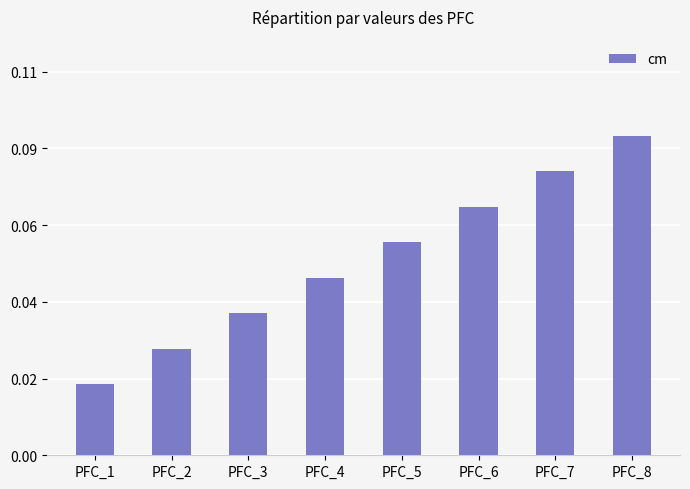

Does the chart contain any negative values?

No